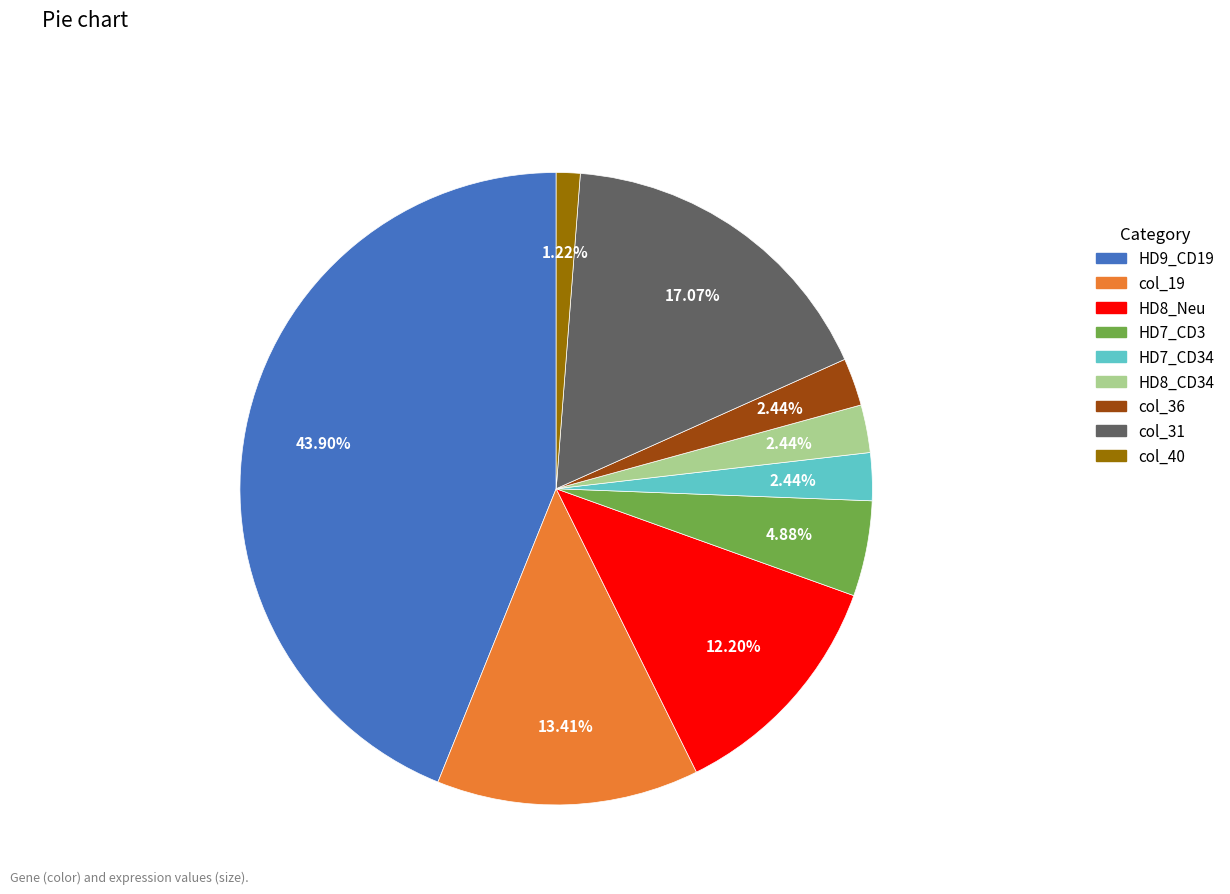

Combined, what portion of the pie is HD8_CD34 and col_36?

4.9%